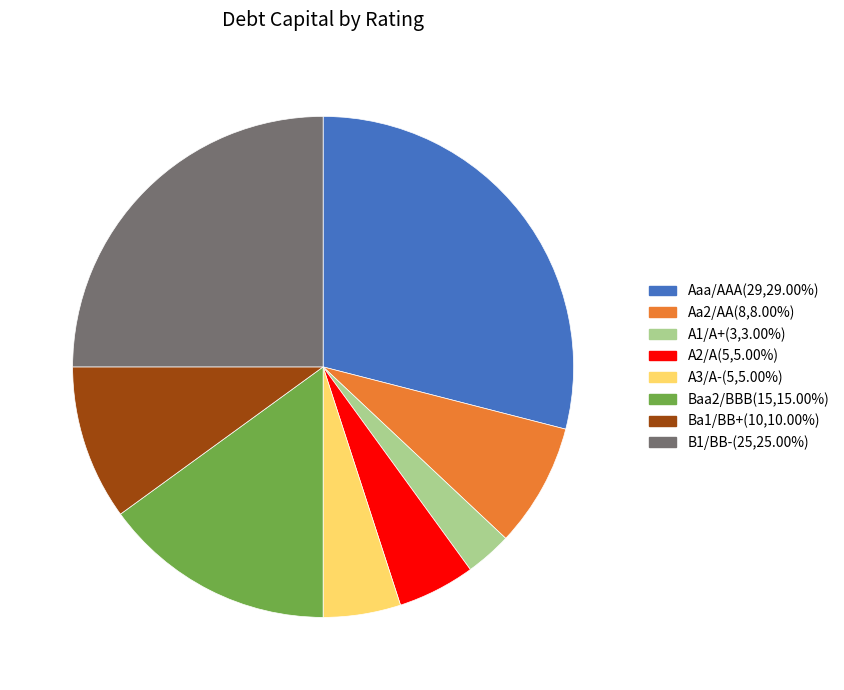

Is there any slice that represents more than half of the pie?

No